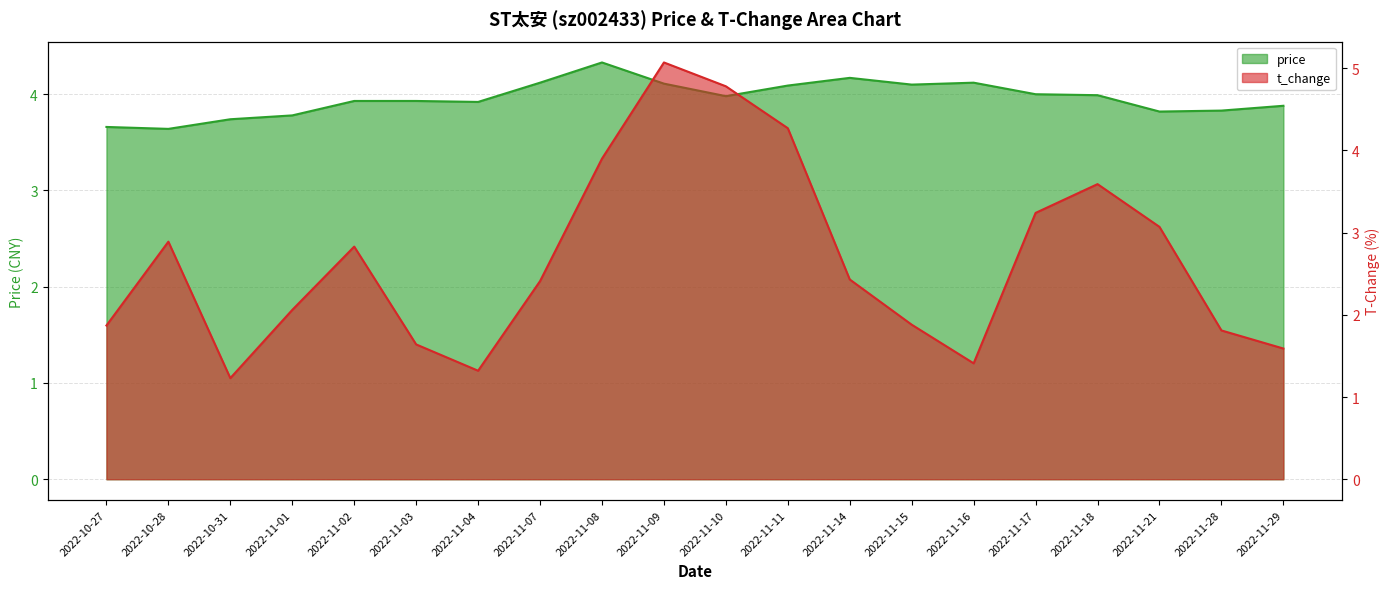

Which category has the highest value in the price series?

2022-11-08